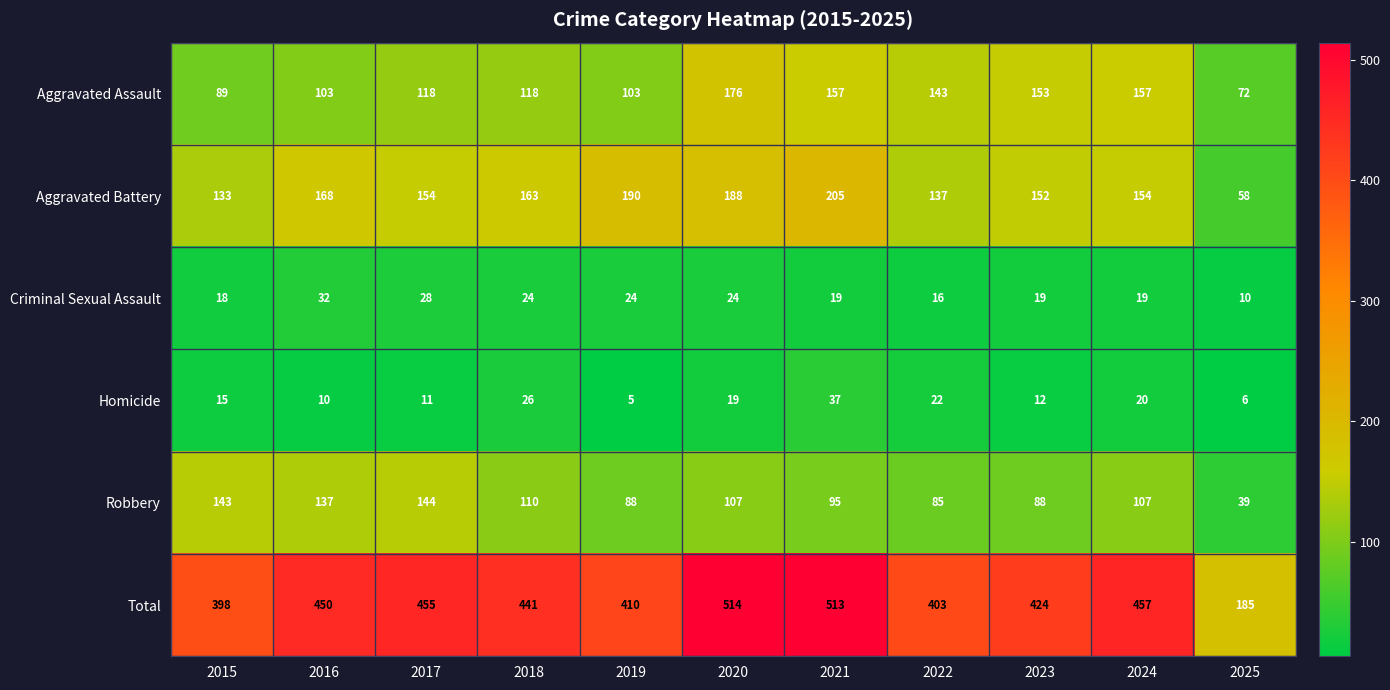

Where does the Total series first go above 441?

2016